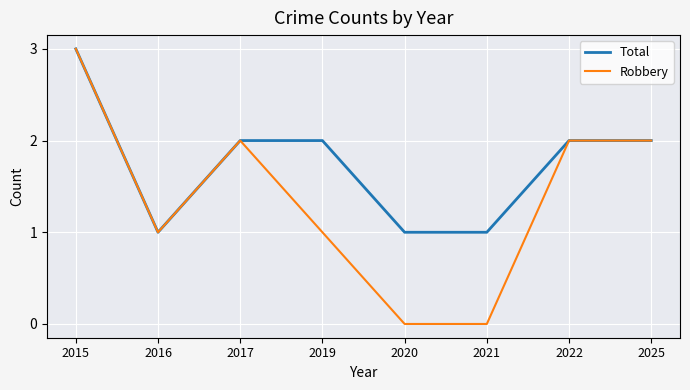

At 2021, list the series in order from largest to smallest.

Total, Robbery